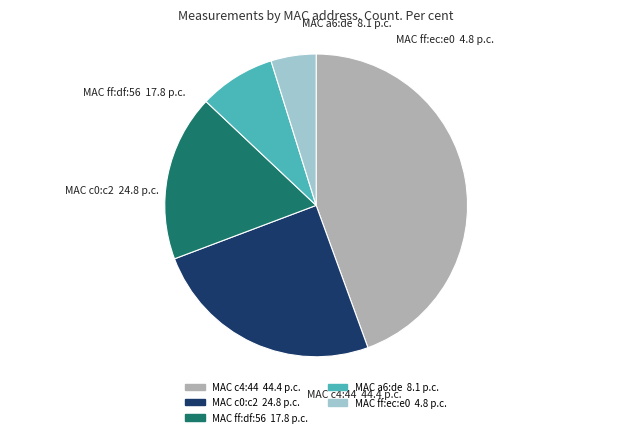

How many slices are in this pie chart?

5